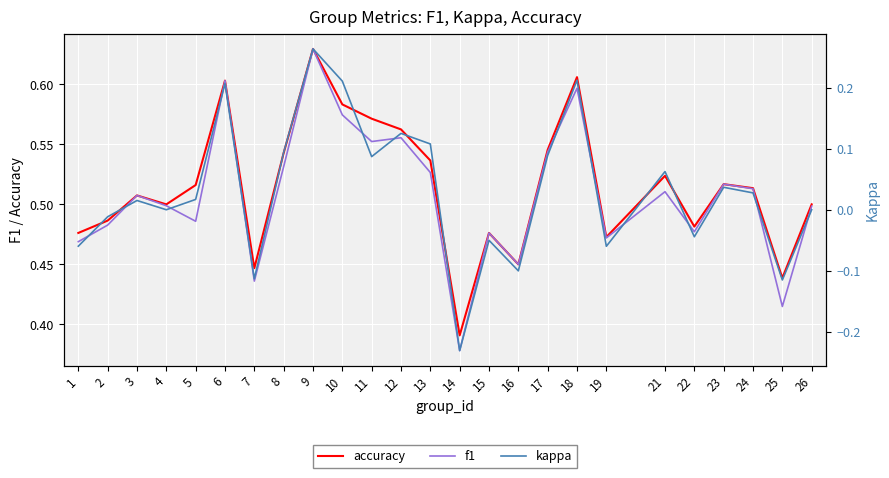

What are all the series names shown in the legend?

accuracy, f1, kappa